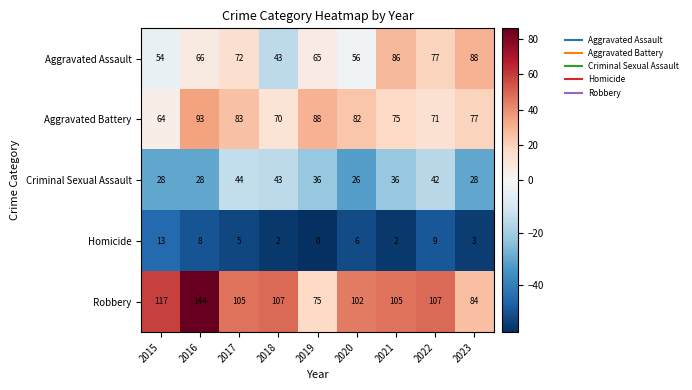

Which series changed the most between 2020 and 2021?

Aggravated Assault